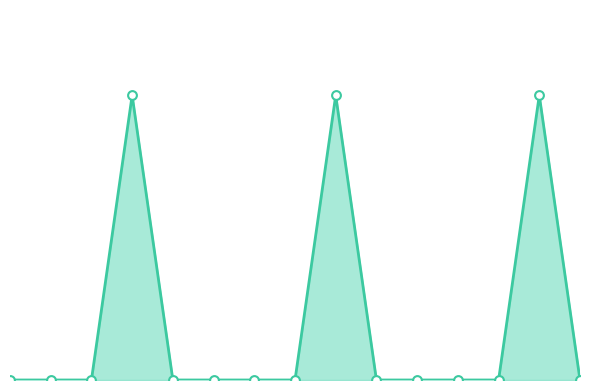

Is this an area chart (filled region under the line)?

Yes